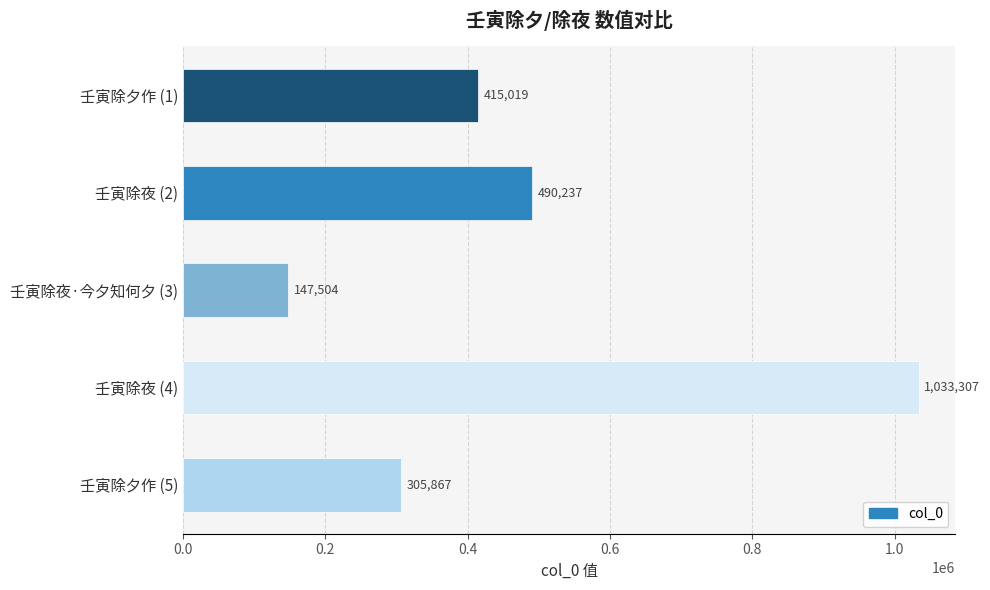

Is it true that the value at 壬寅除夕作 (1) is 185020?

False